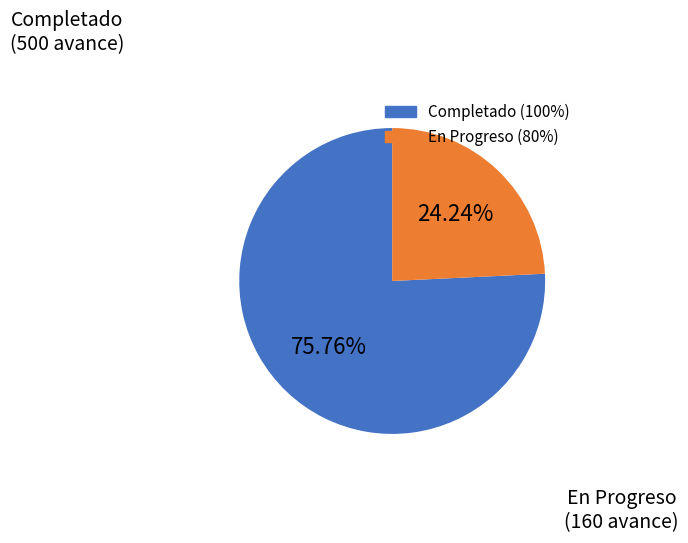

Is there a majority slice in this chart?

Yes